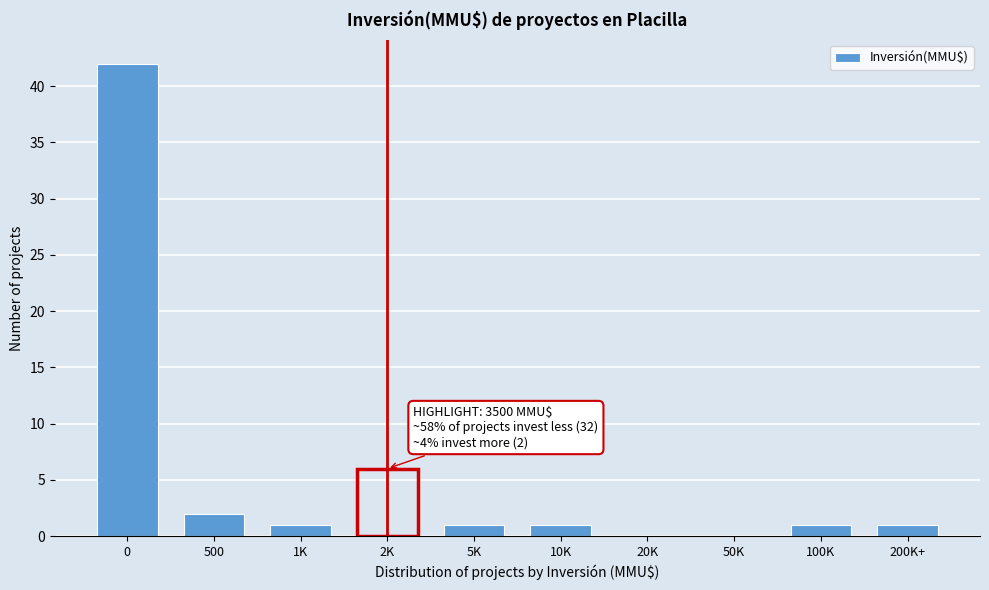

Reading left to right, list all the values displayed in this chart.

0=42	500=2	1K=1	2K=6	5K=1	10K=1	20K=0	50K=0	100K=1	200K+=1